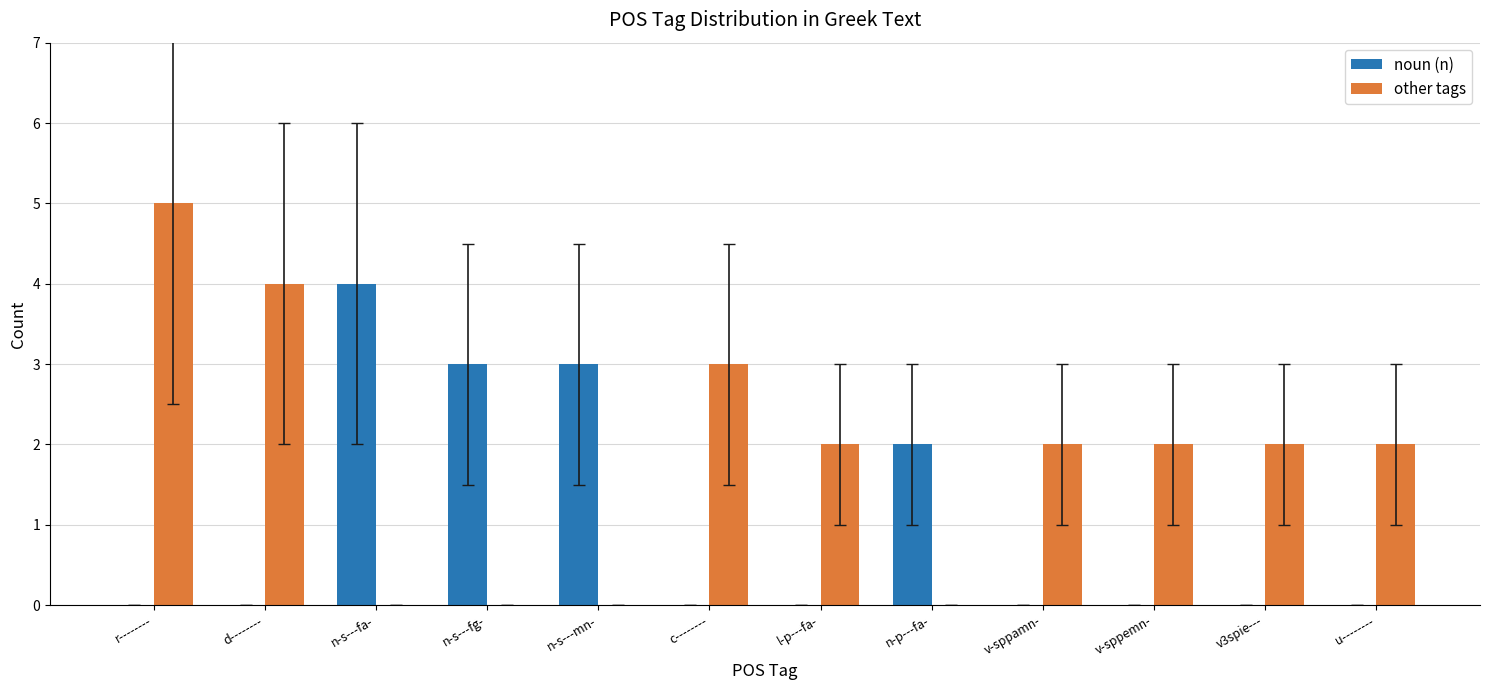

Which series has the largest total across all categories?

other tags